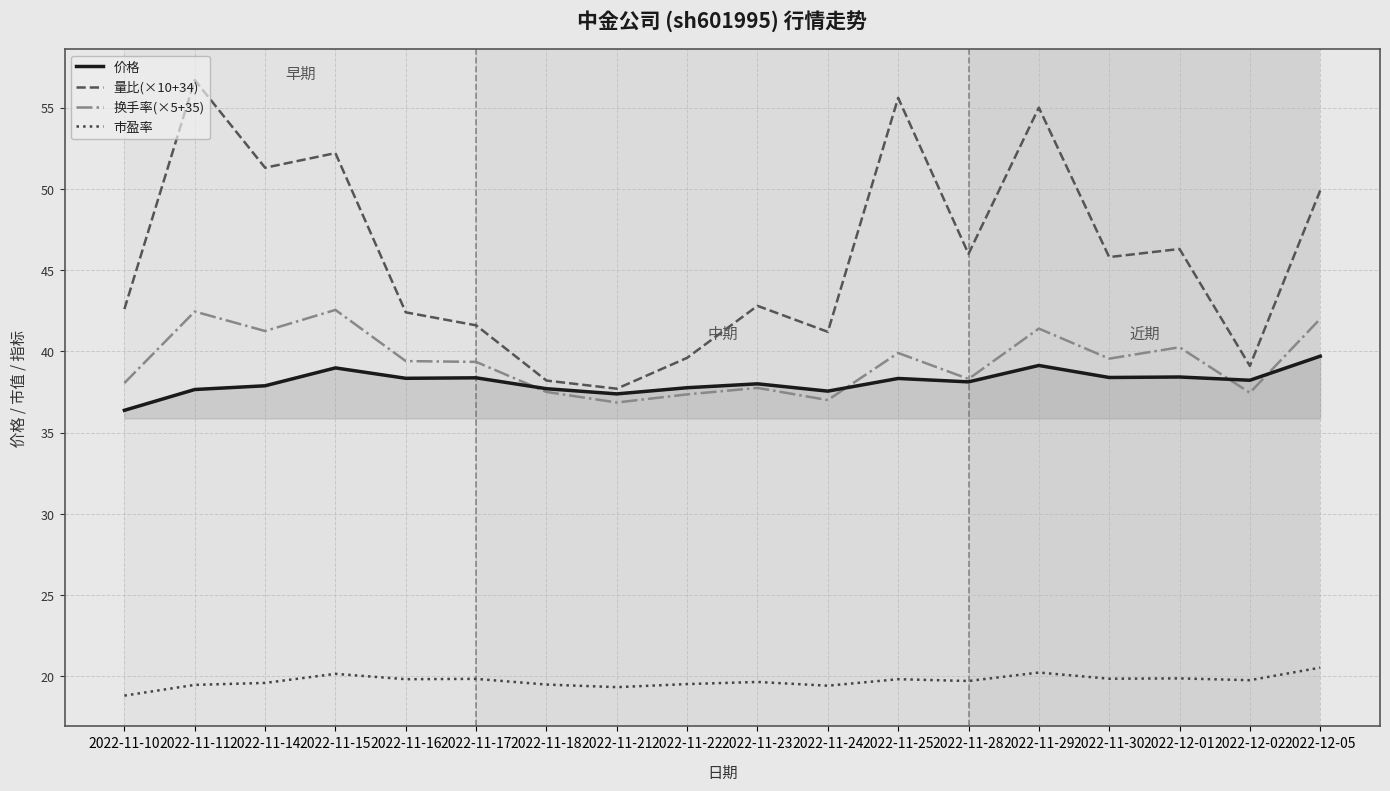

What is the minimum value for 市盈率?

18.8